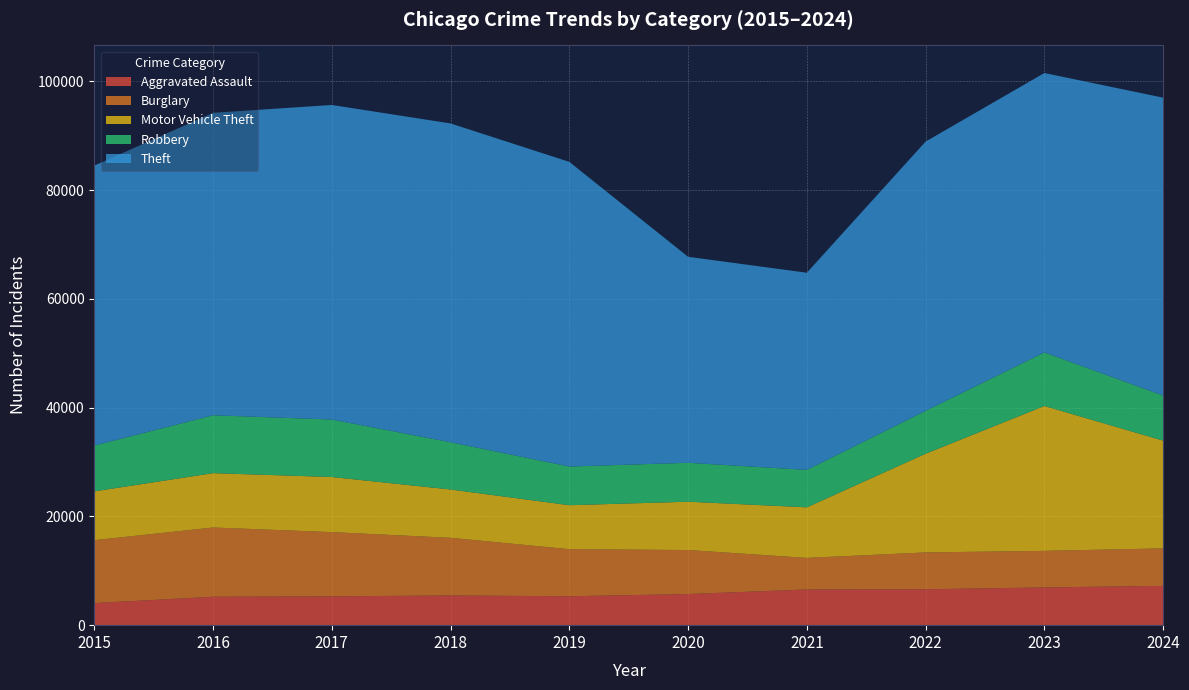

Reading left to right, extract all data points from this chart.

Aggravated Assault: 2015=4057	2016=5229	2017=5299	2018=5464	2019=5317	2020=5722	2021=6563	2022=6605	2023=6941	2024=7228
Burglary: 2015=11573	2016=12735	2017=11812	2018=10604	2019=8656	2020=8097	2021=5810	2022=6774	2023=6726	2024=6894
Motor Vehicle Theft: 2015=8977	2016=9997	2017=10137	2018=8883	2019=8088	2020=8886	2021=9299	2022=18154	2023=26647	2024=19819
Robbery: 2015=8426	2016=10643	2017=10569	2018=8687	2019=7112	2020=7161	2021=6880	2022=7886	2023=9850	2024=8286
Theft: 2015=51493	2016=55626	2017=57860	2018=58640	2019=56034	2020=37887	2021=36268	2022=49526	2023=51388	2024=54794